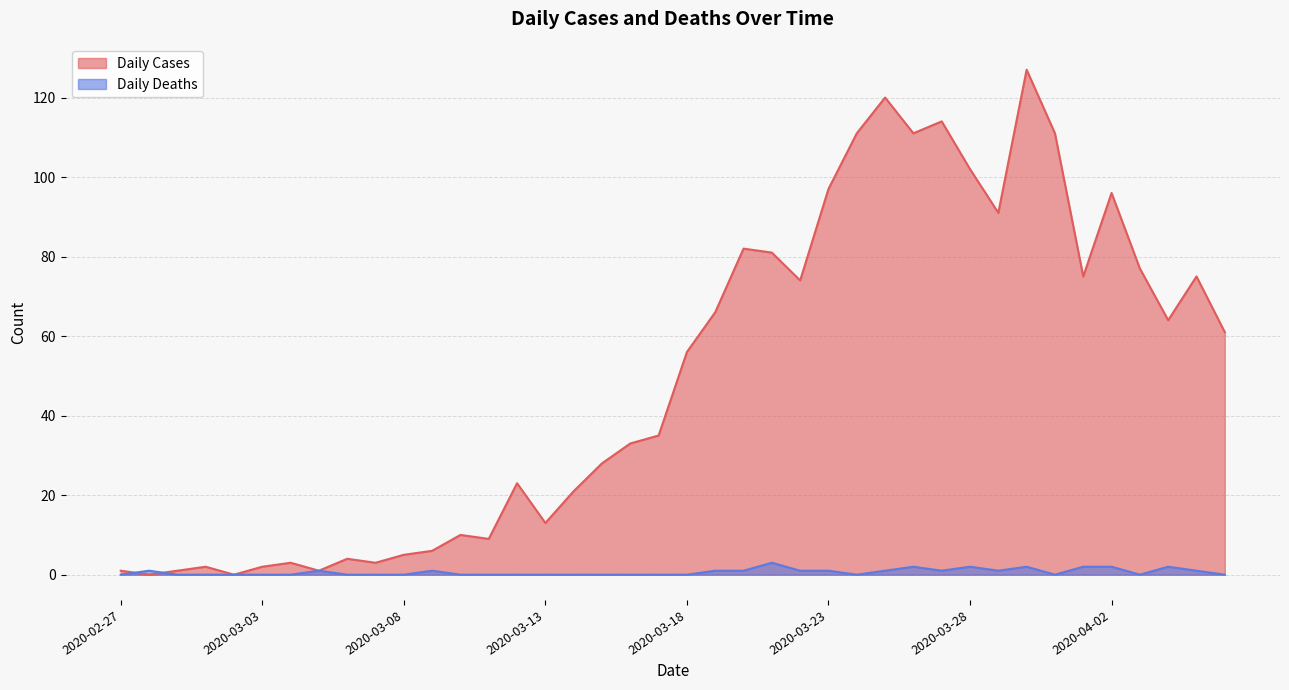

What value does the Daily Cases series have at 2020-03-31, to the nearest 50?

100